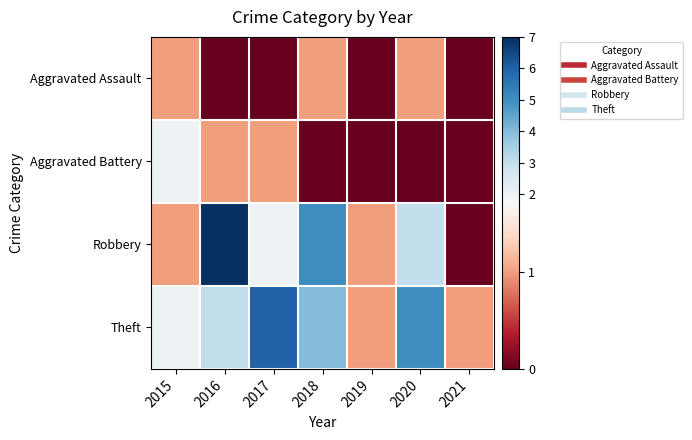

Rank the series at 2020 from lowest to highest value.

Aggravated Battery, Aggravated Assault, Robbery, Theft